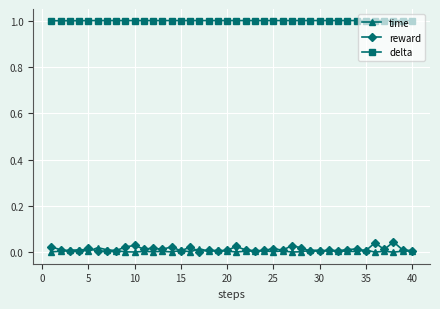

Which series has the largest range (max minus min)?

reward